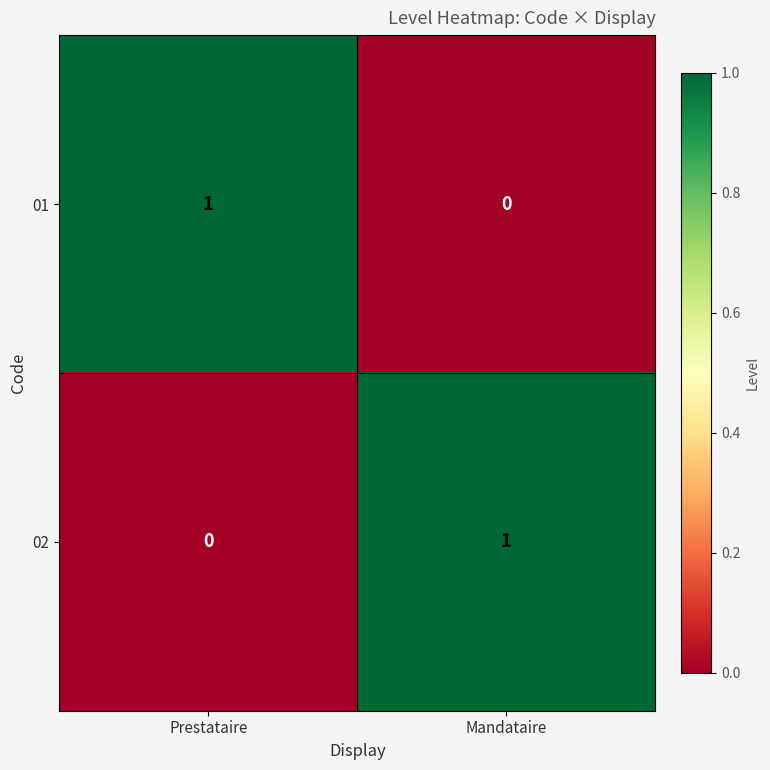

Is the value of 01 at Prestataire greater than the value of 02 at Prestataire?

Yes